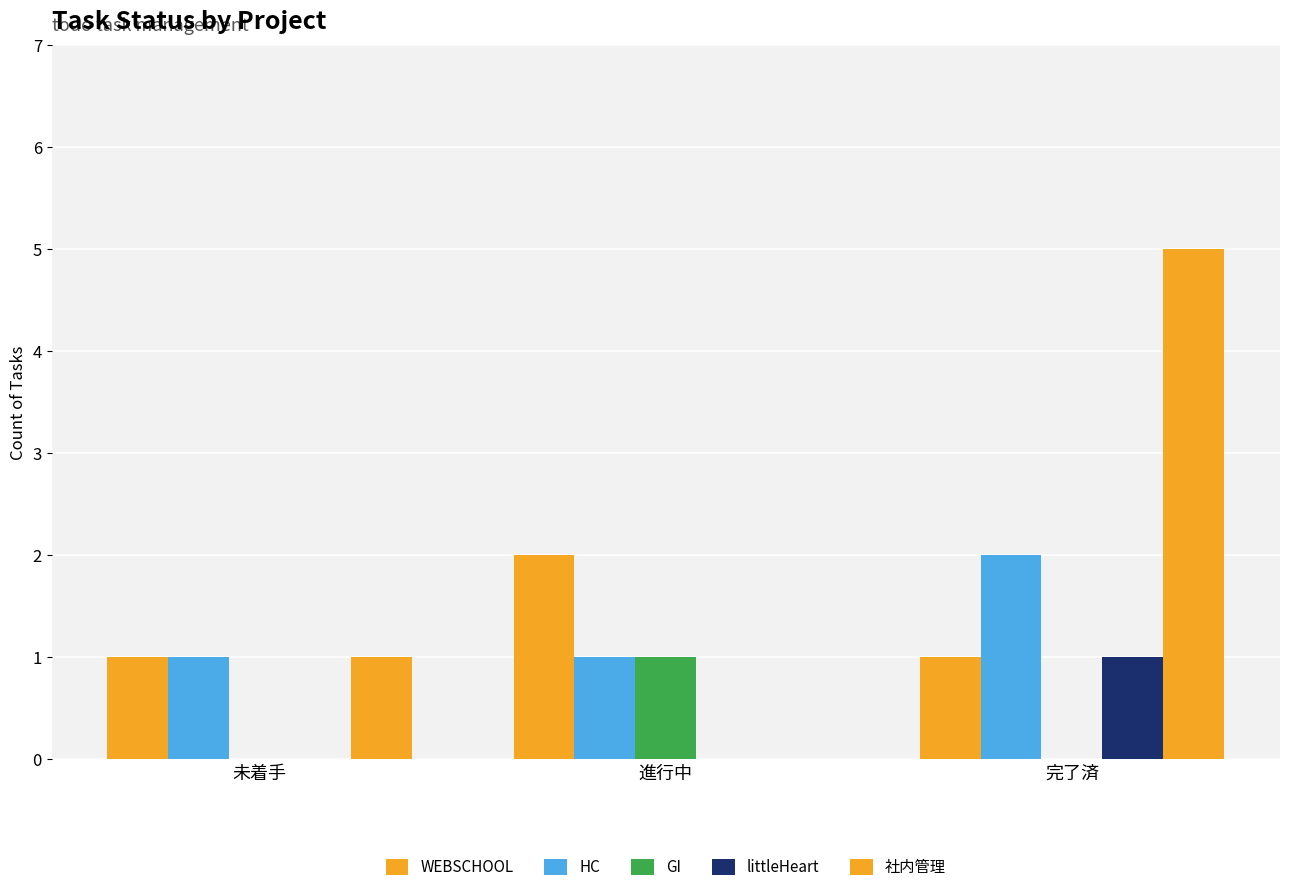

How many HC values are between 1 and 2?

3